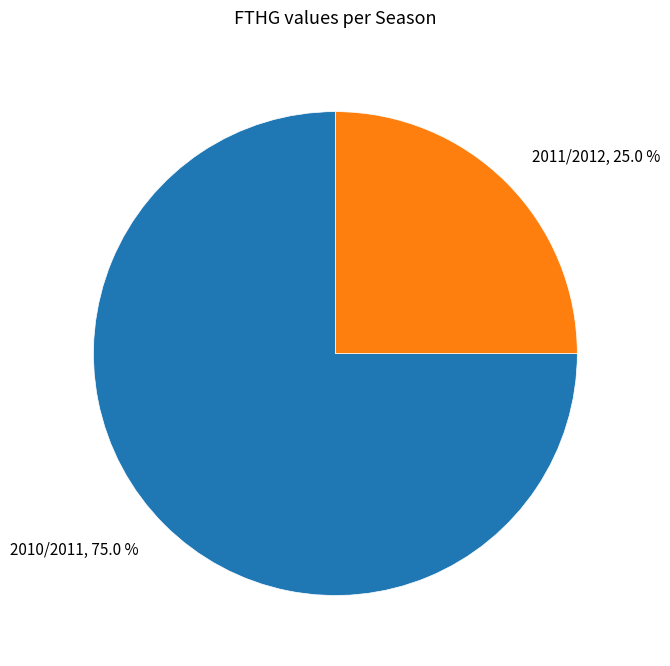

Rank the categories by value from lowest to highest.

2011/2012, 2010/2011